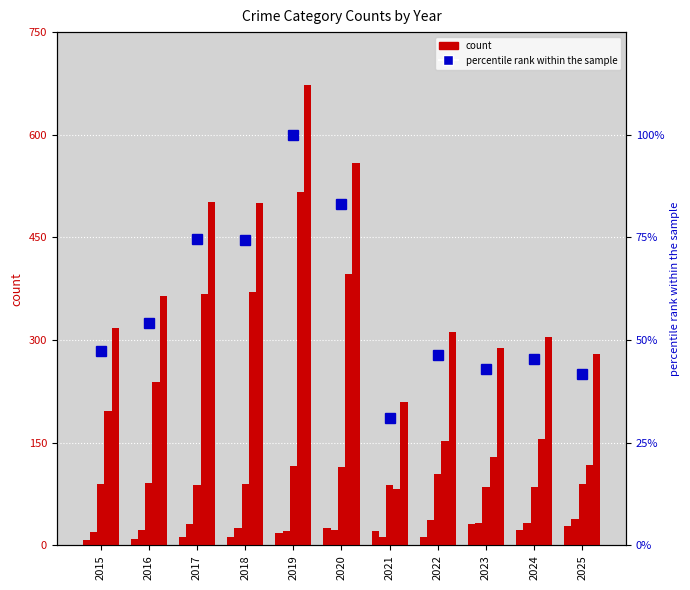

What is the spread (max minus min) of values at 2021?

196.0